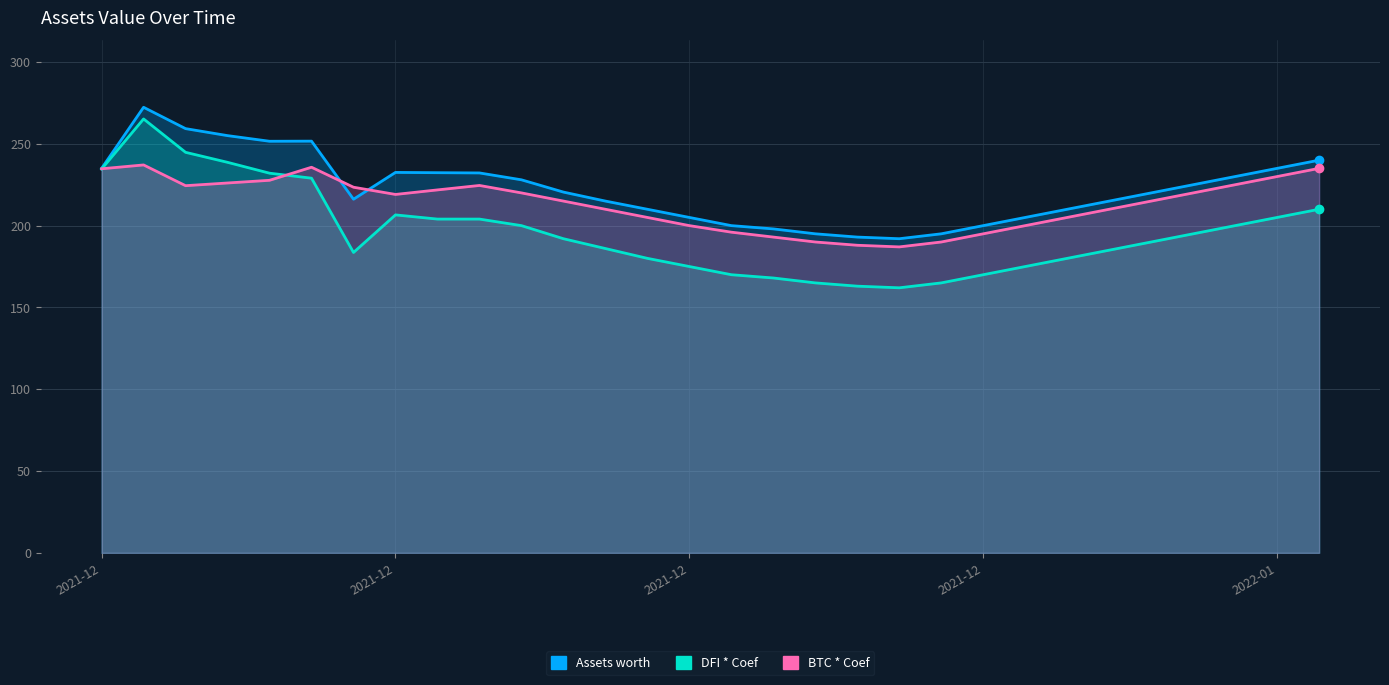

What value does the DFI * Coef series have at 2021-12-15?

204.0